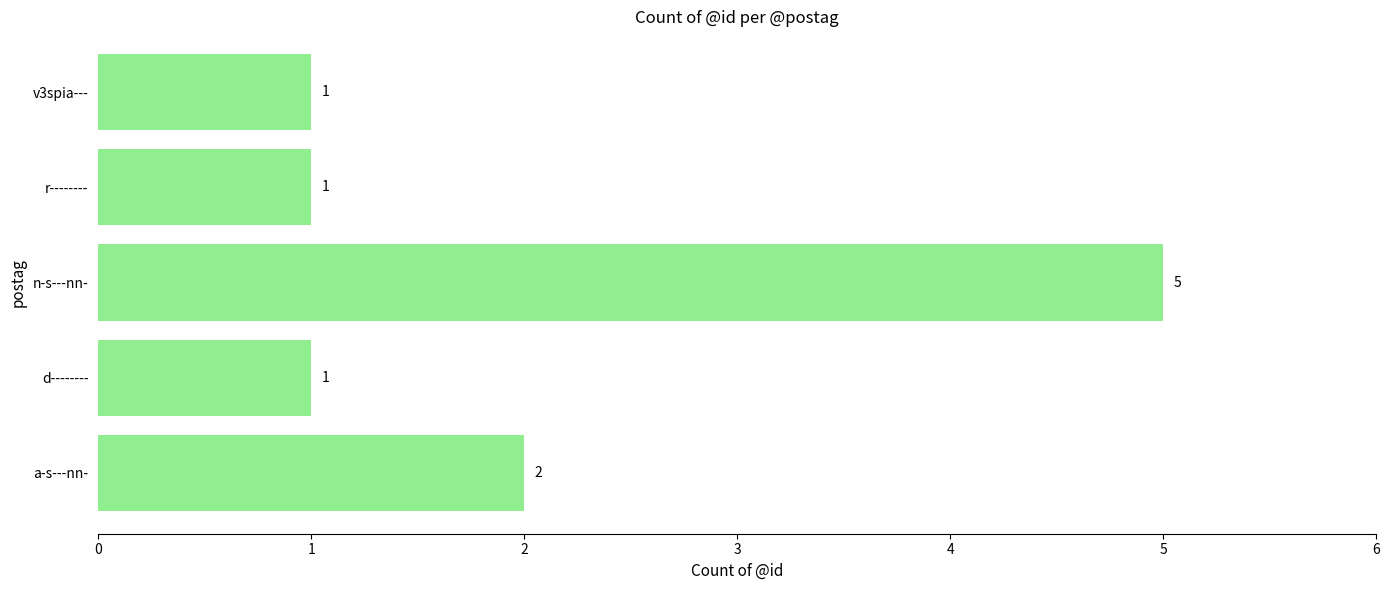

What is the difference between the maximum and minimum values?

4